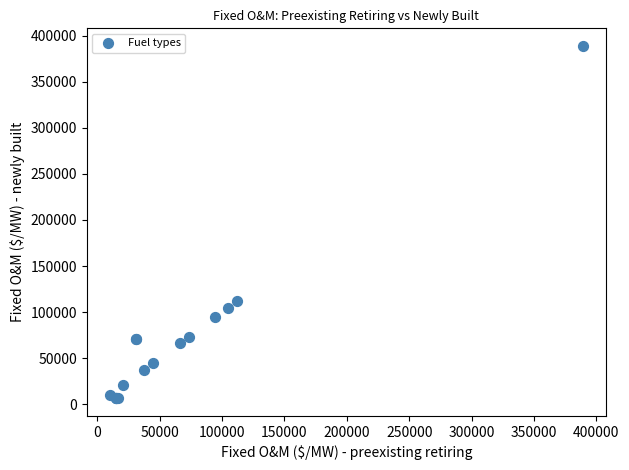

What Y value in the scatter plot is closest to 197667?

111800.6